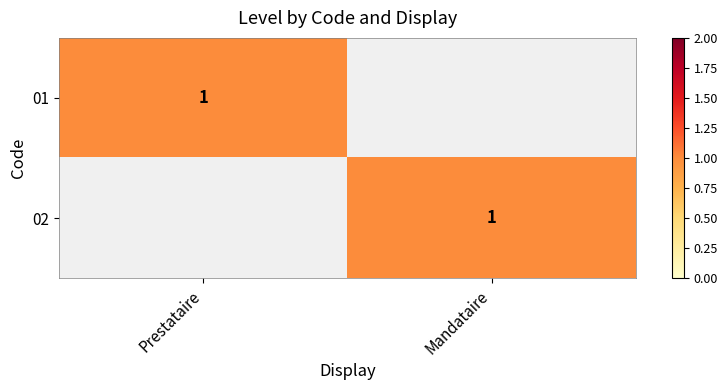

Is it true that 02 equals 1 at Mandataire?

True